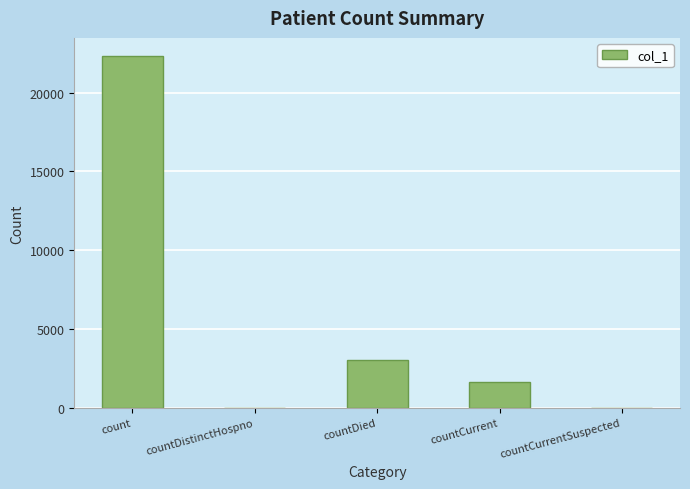

True or false: the data shows 902 at countDied.

False